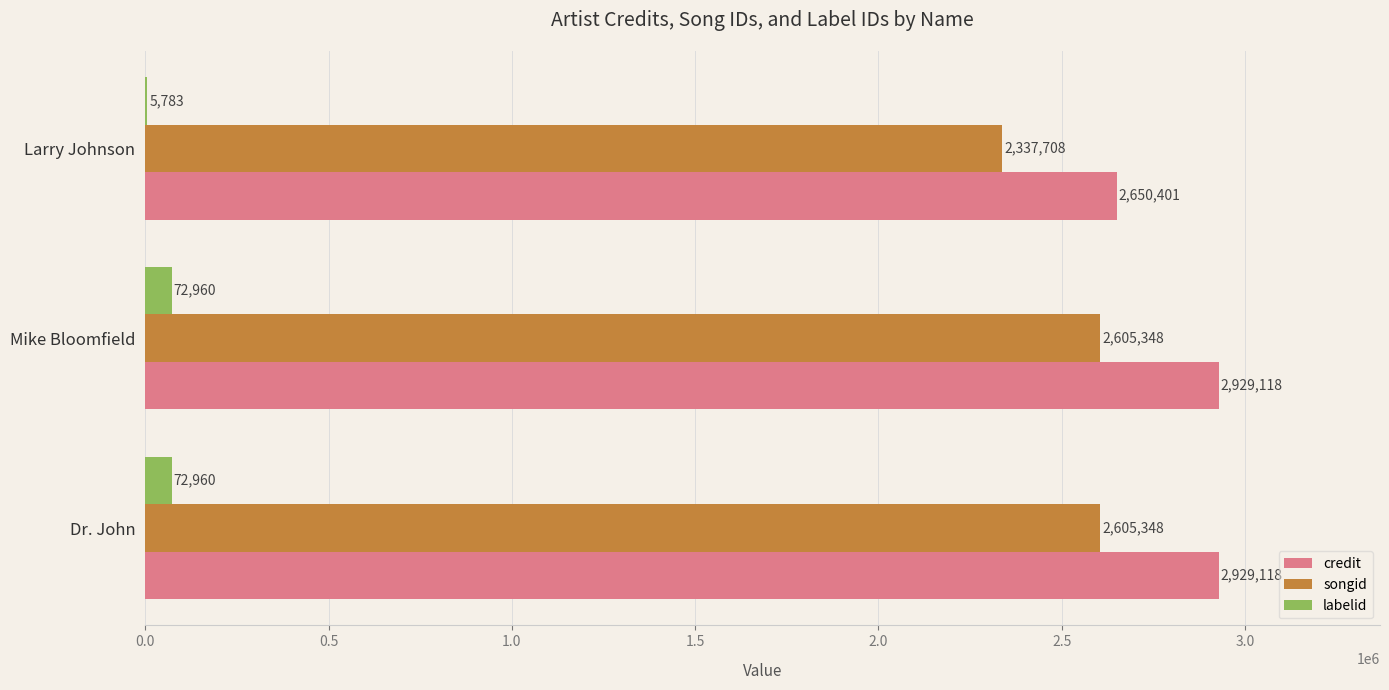

Which series has the largest total across all categories?

credit